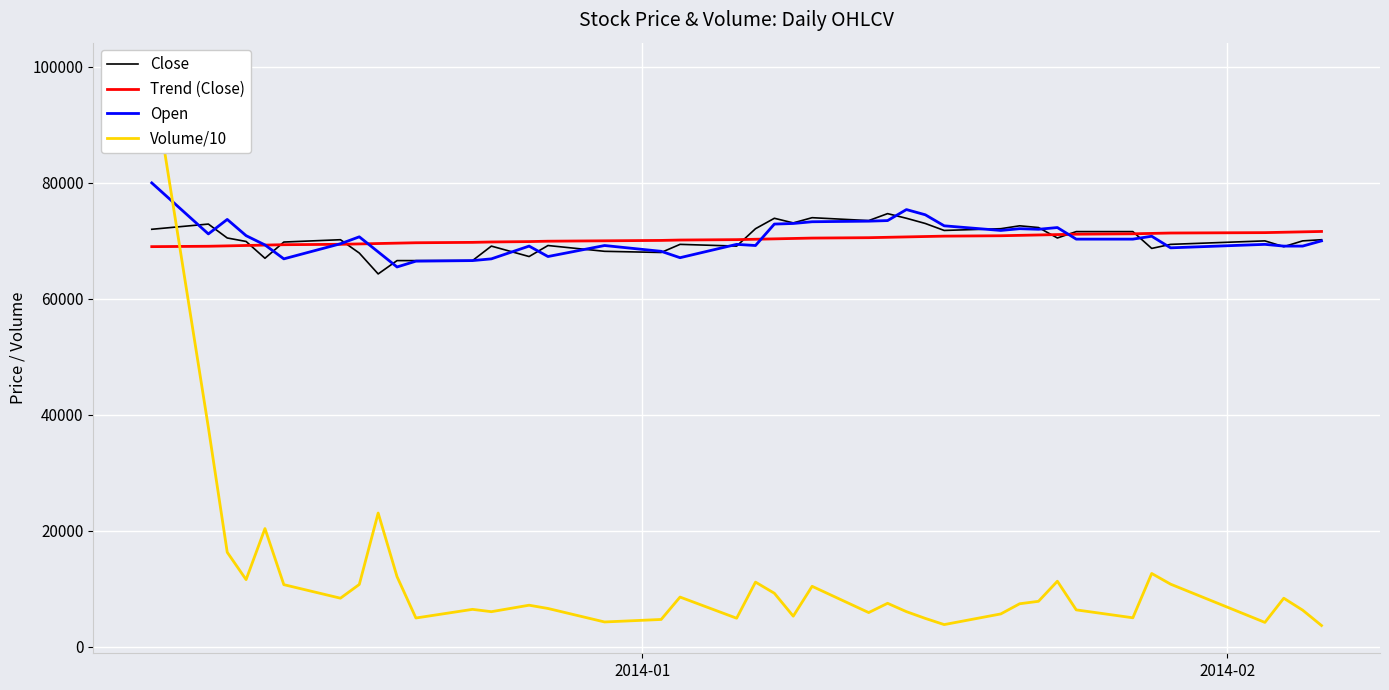

How many data points does each series have?

40